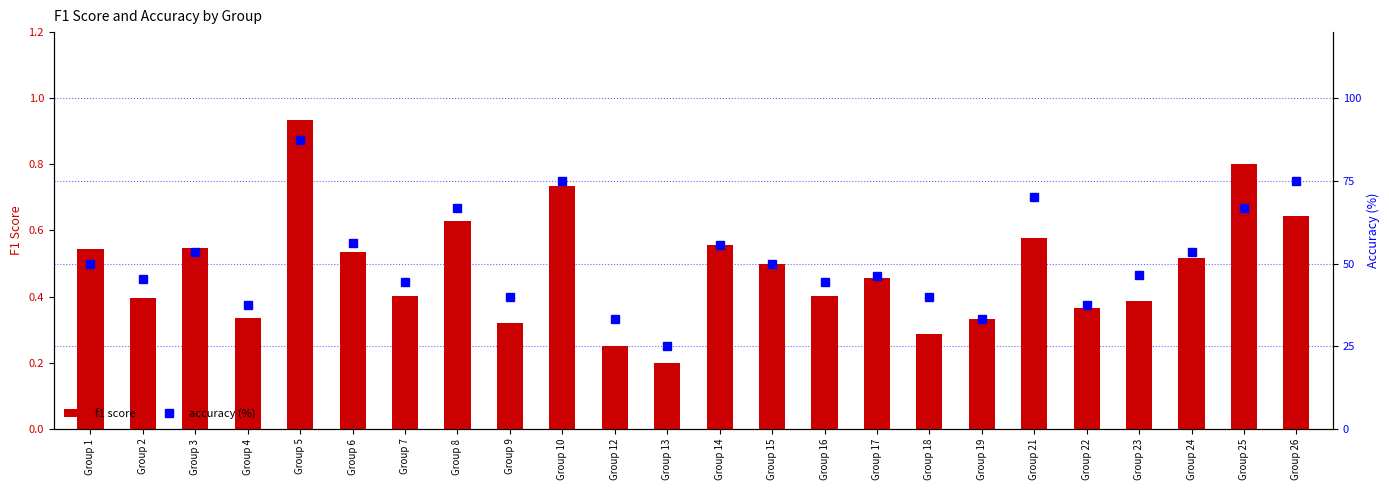

Is it true that accuracy (%) equals 8.2 at Group 19?

False